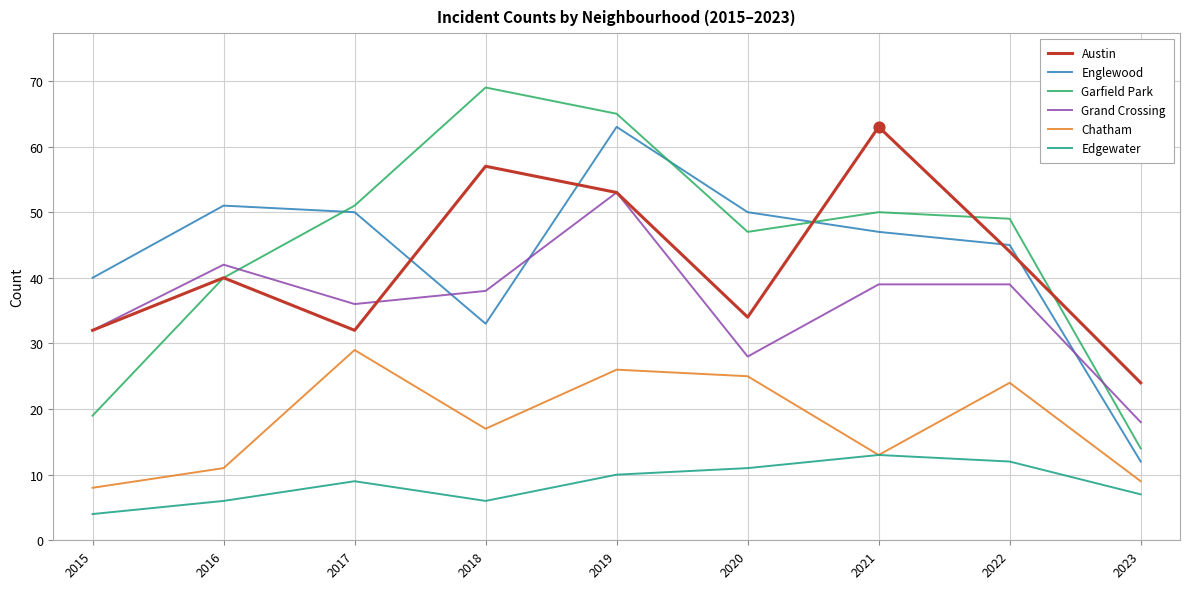

What is the total value across all series at 2018?

220